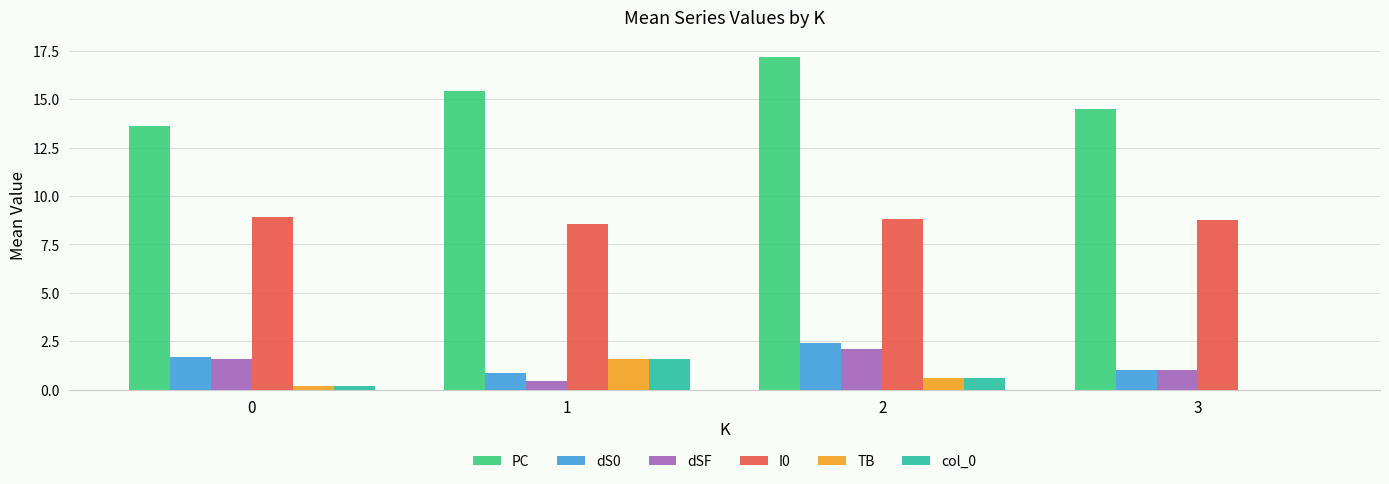

What is the spread (max minus min) of values at 3?

14.5